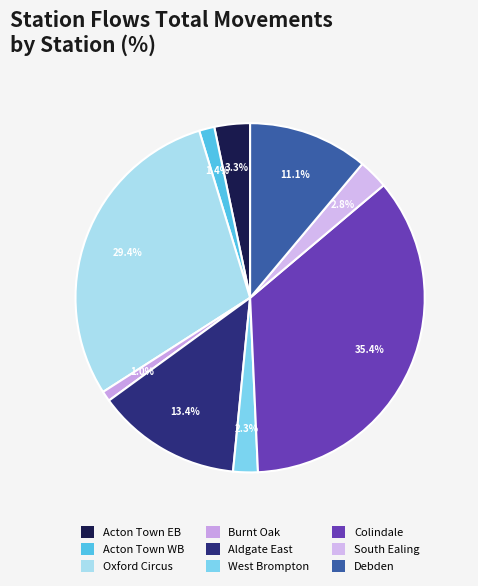

To the nearest percent, what portion does Aldgate East represent?

13%